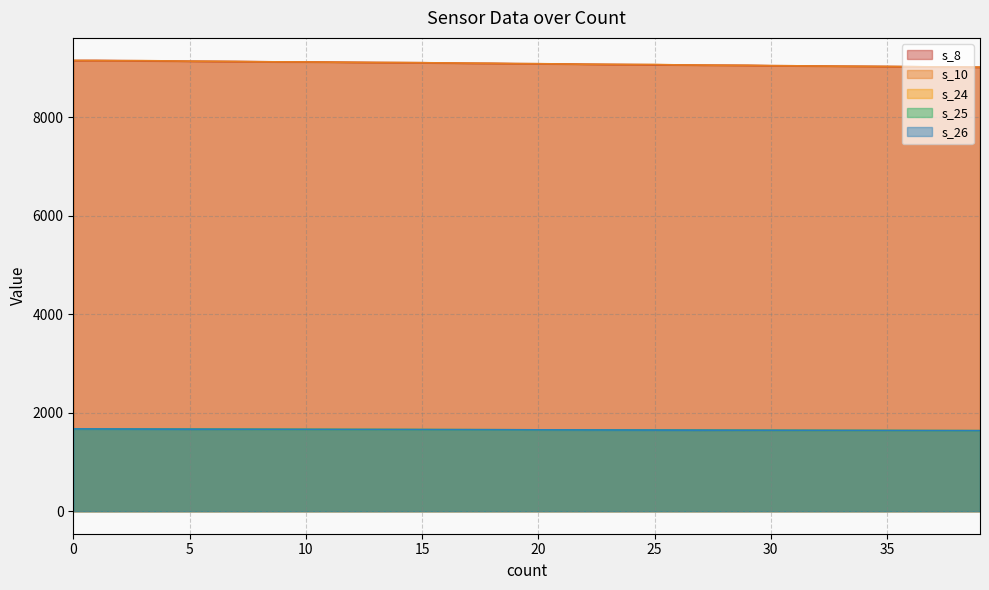

At how many categories does at least one series exceed 4703?

40